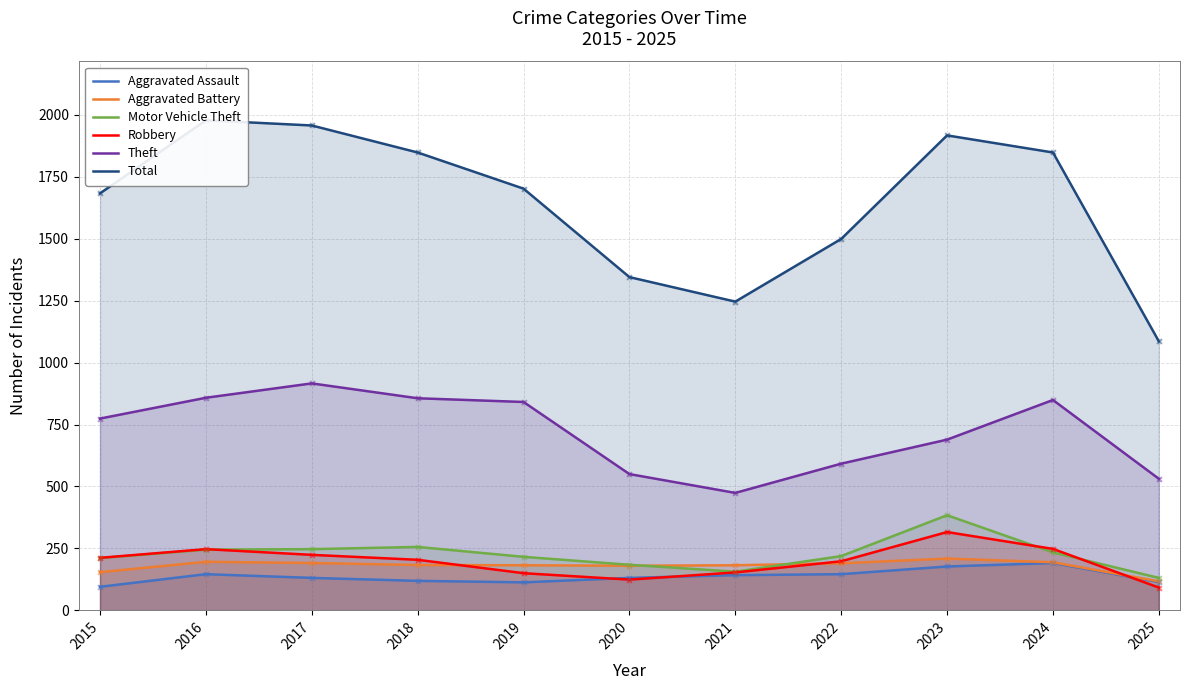

Which series has the largest Y range (max minus min)?

Total